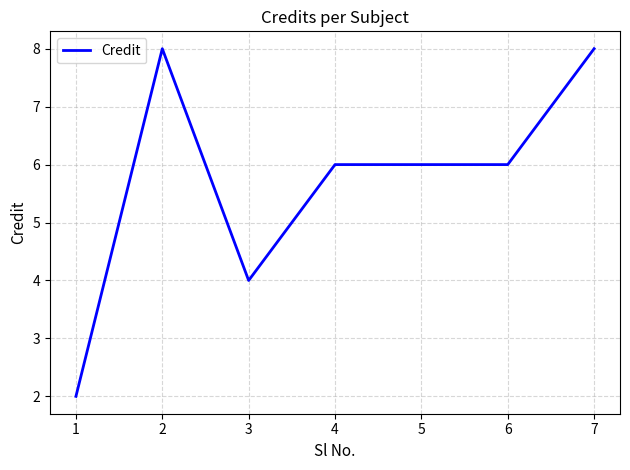

What is the difference between the maximum and minimum values?

6